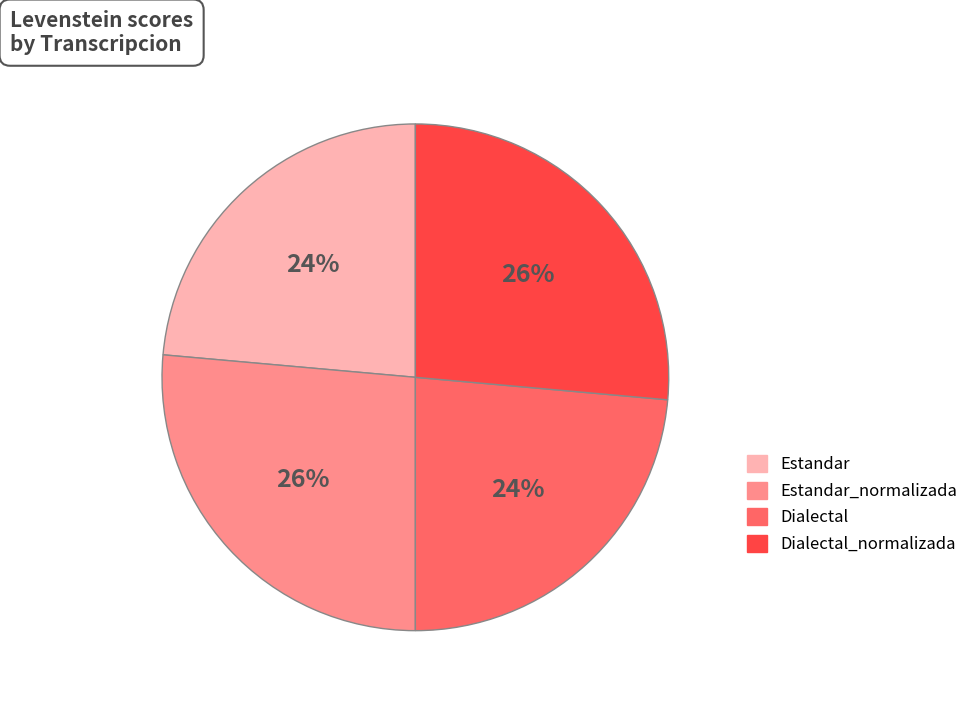

Is there any slice that represents more than half of the pie?

No